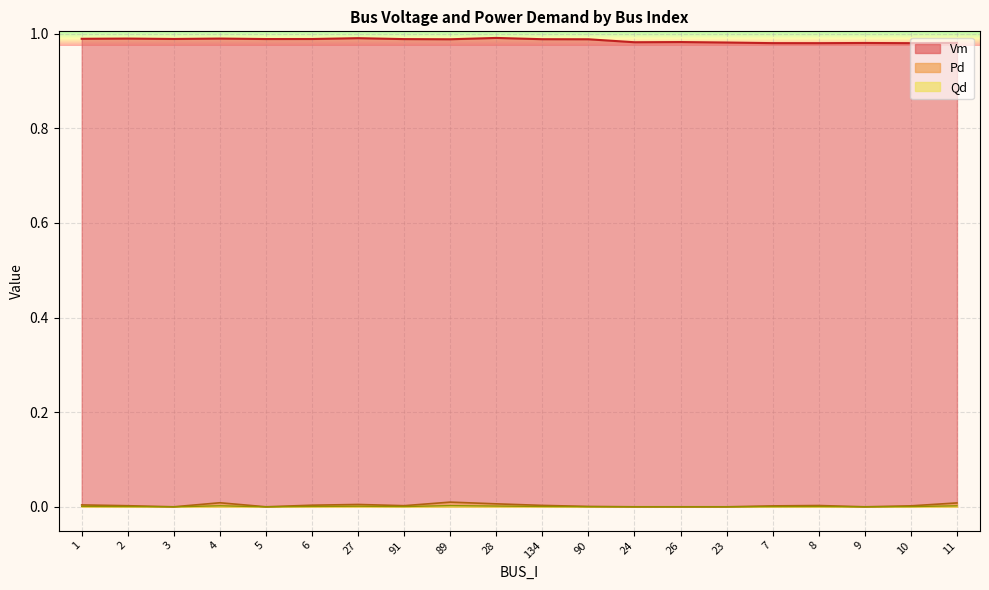

Reading left to right, transcribe all the data shown in this chart.

Vm: 1=1.0	2=1.0	3=1.0	4=1.0	5=1.0	6=1.0	27=1.0	91=1.0	89=1.0	28=1.0	134=1.0	90=1.0	24=1.0	26=1.0	23=1.0	7=1.0	8=1.0	9=1.0	10=1.0	11=1.0
Pd: 1=0.0	2=0.0	3=0.0	4=0.0	5=0.0	6=0.0	27=0.0	91=0.0	89=0.0	28=0.0	134=0.0	90=0.0	24=0.0	26=0.0	23=0.0	7=0.0	8=0.0	9=0.0	10=0.0	11=0.0
Qd: 1=0.0	2=0.0	3=0.0	4=0.0	5=0.0	6=0.0	27=0.0	91=0.0	89=0.0	28=0.0	134=0.0	90=0.0	24=0.0	26=0.0	23=0.0	7=0.0	8=0.0	9=0.0	10=0.0	11=0.0